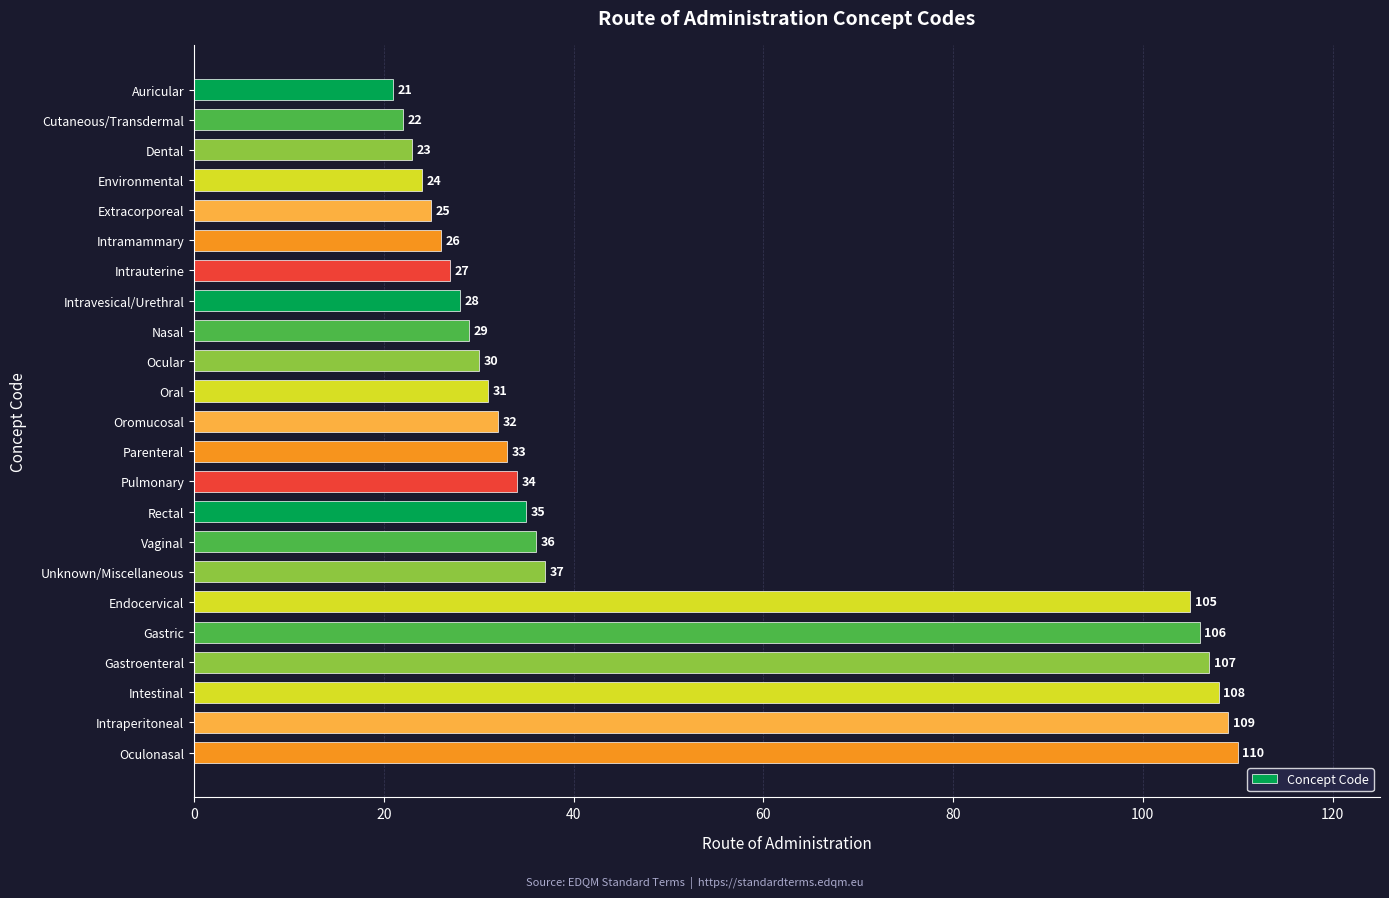

At which category does the chart reach its peak across all series?

Oculonasal